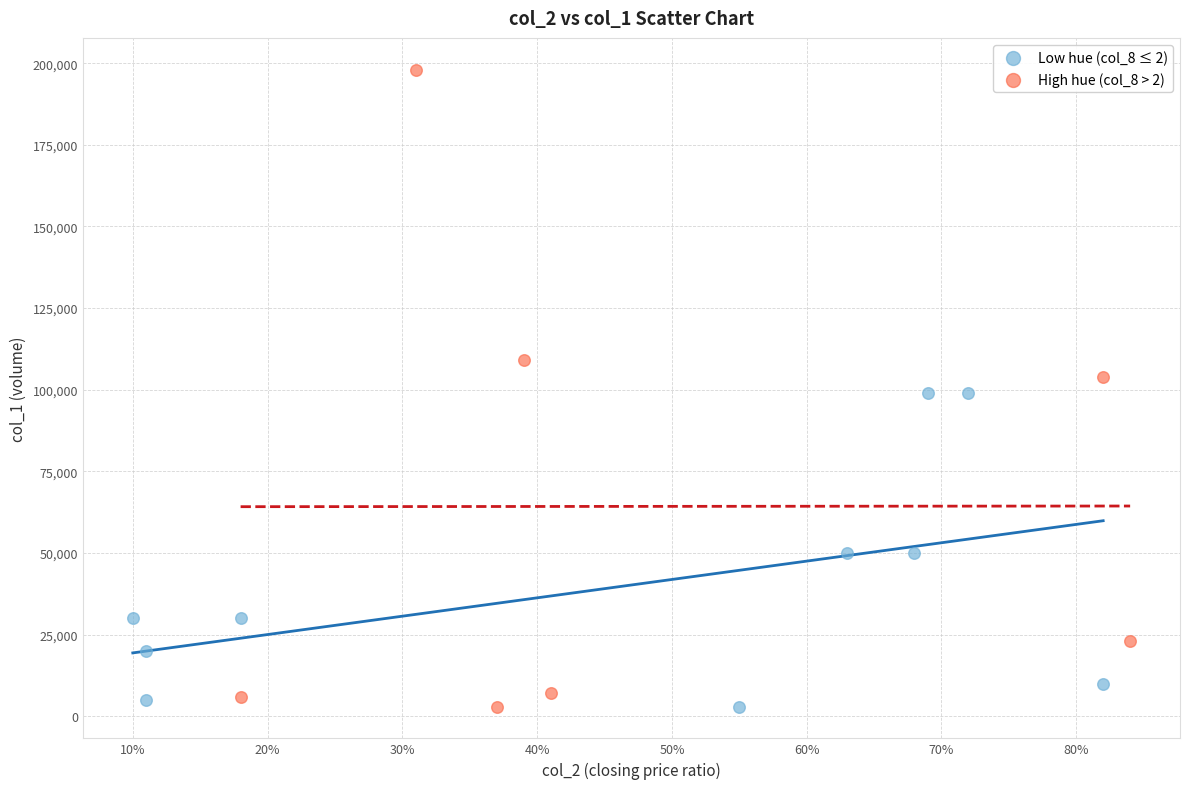

What are all the series names shown in the legend?

Low hue (col_8 ≤ 2), High hue (col_8 > 2)